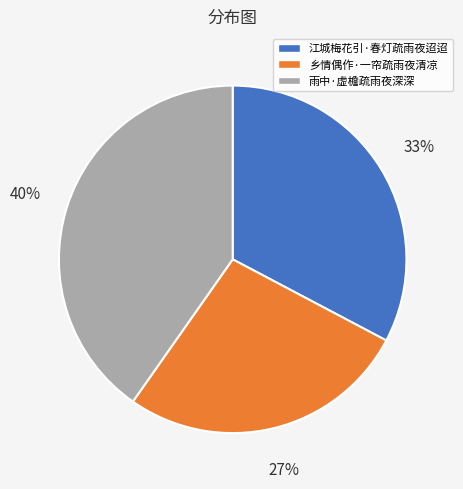

How many segments does this pie chart have?

3